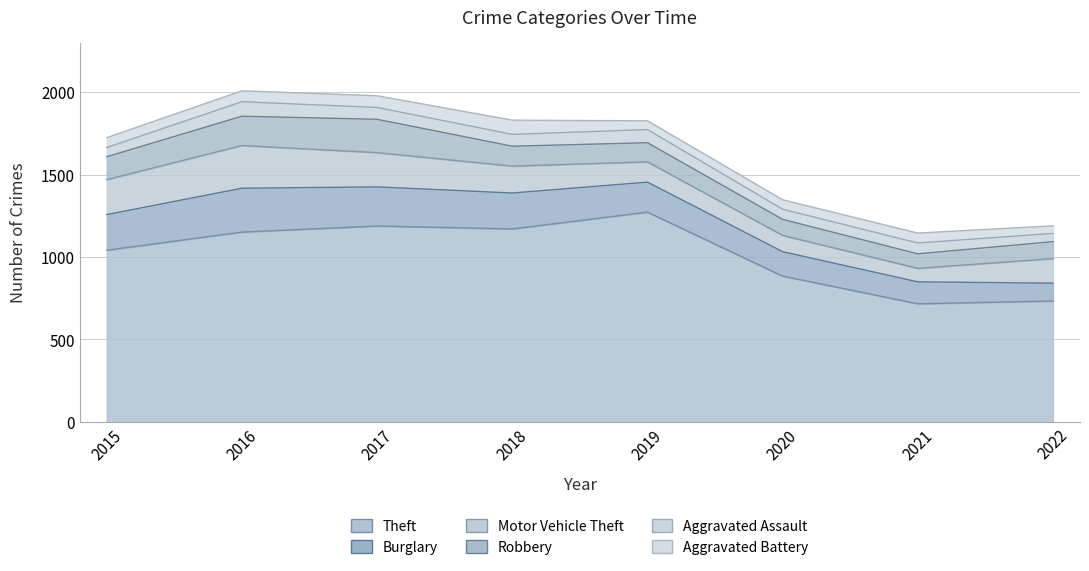

True or false: Aggravated Battery and Robbery cross at least once.

False